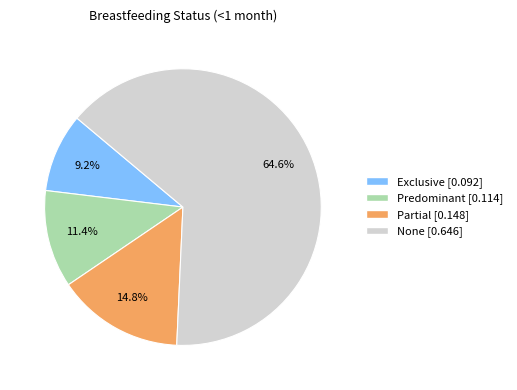

What is the majority slice?

None